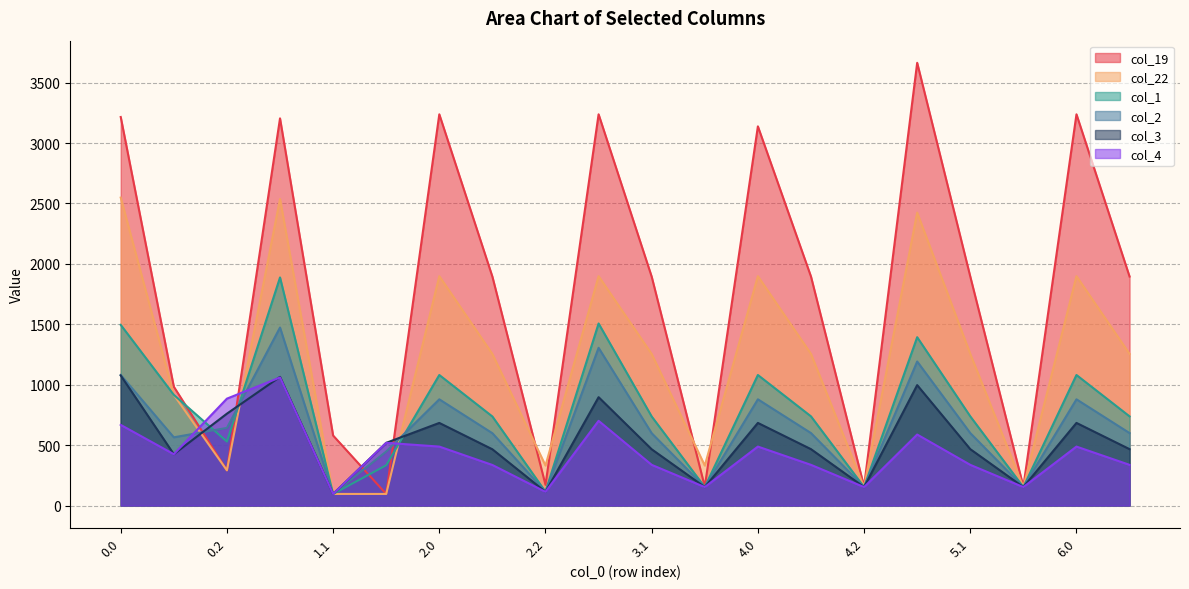

What is the difference between the maximum and minimum values in the col_4 series?

964.1